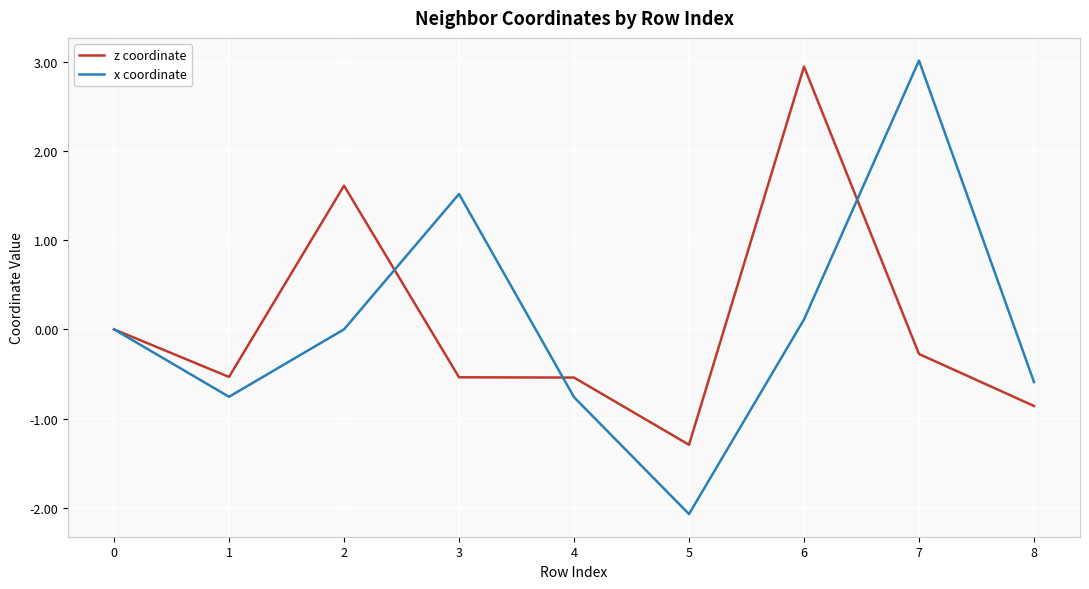

How many lines are shown in the chart?

2